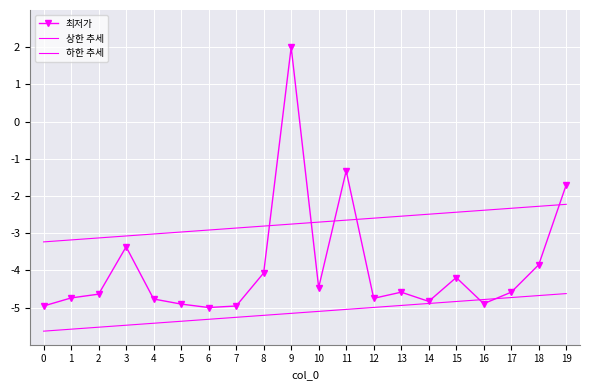

What is the sum of all 최저가 values?

-78.6